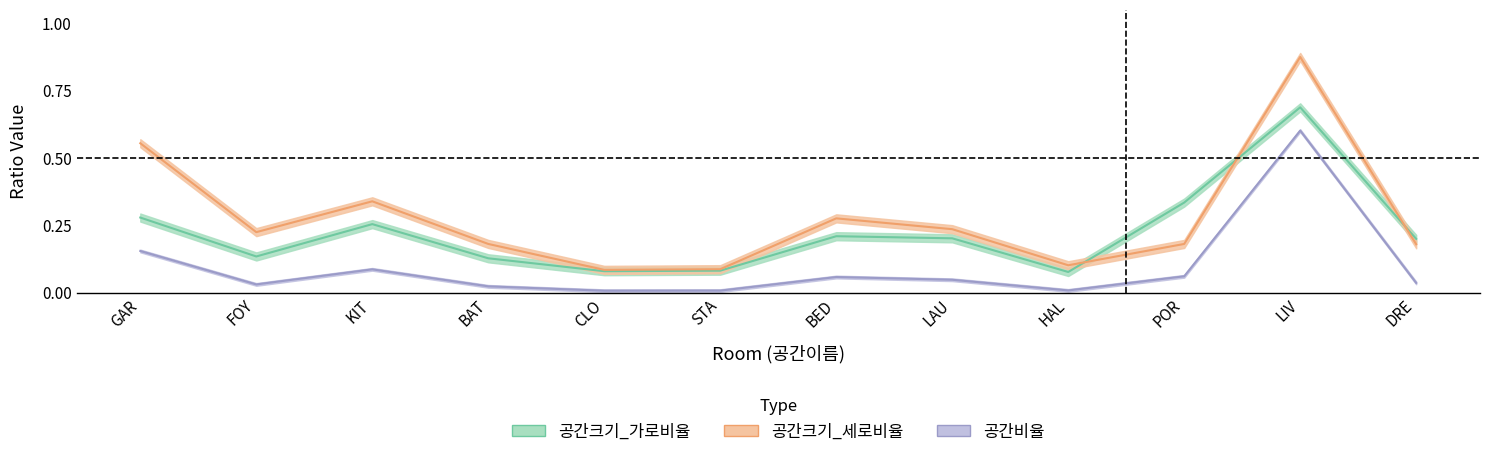

What are all the series names shown in the legend?

공간크기_가로비율, 공간크기_세로비율, 공간비율